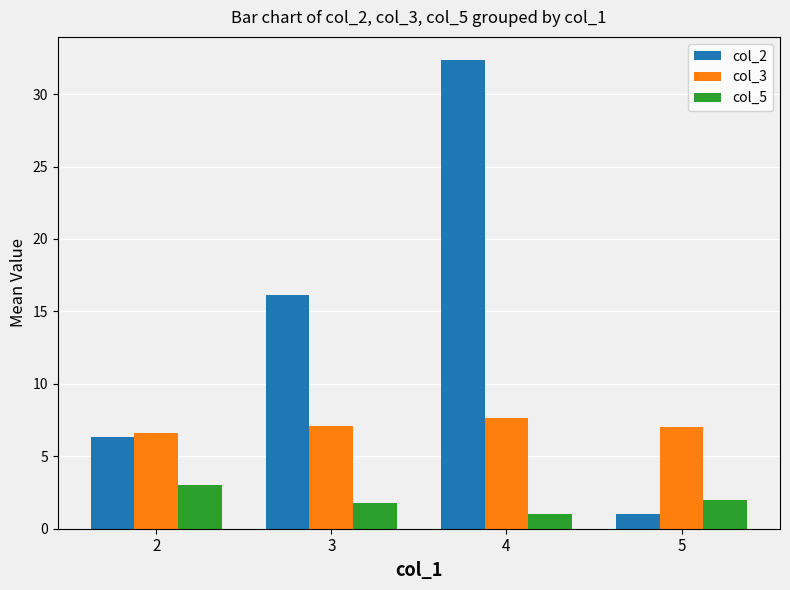

Between 2 and 5, which series saw the biggest shift?

col_2